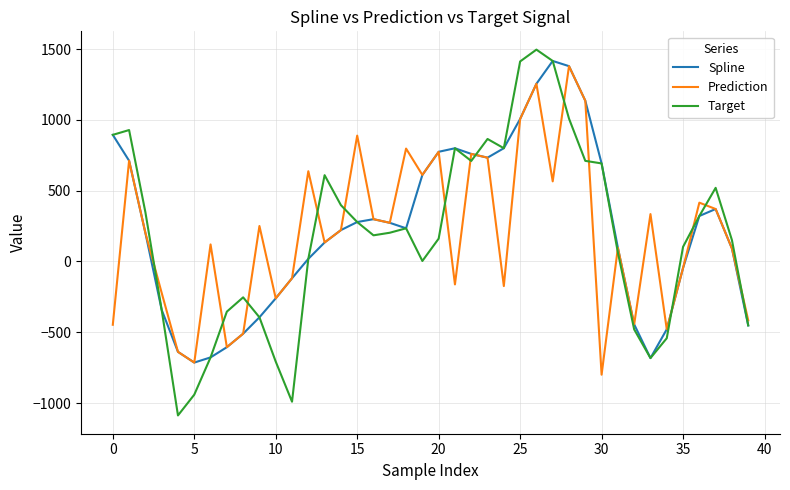

Which series has the largest range (max minus min)?

Target